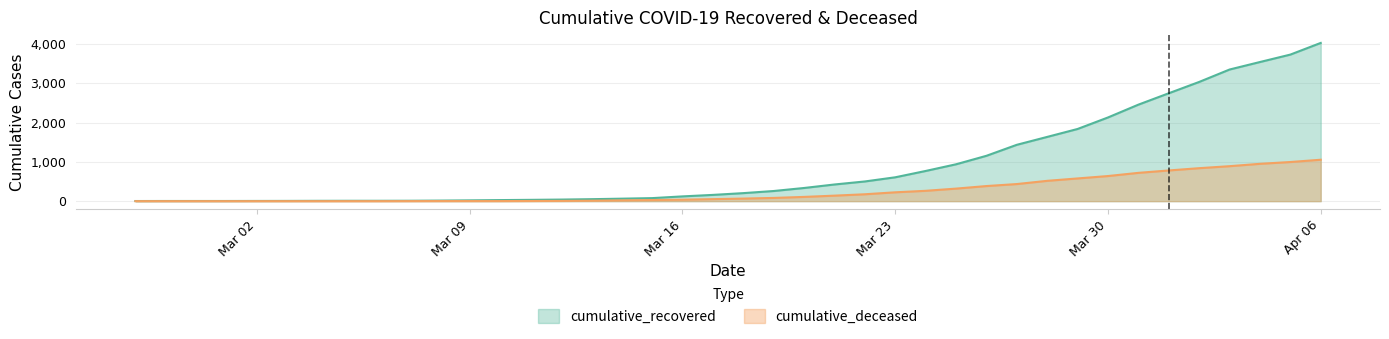

Which series has the largest total across all categories?

cumulative_recovered